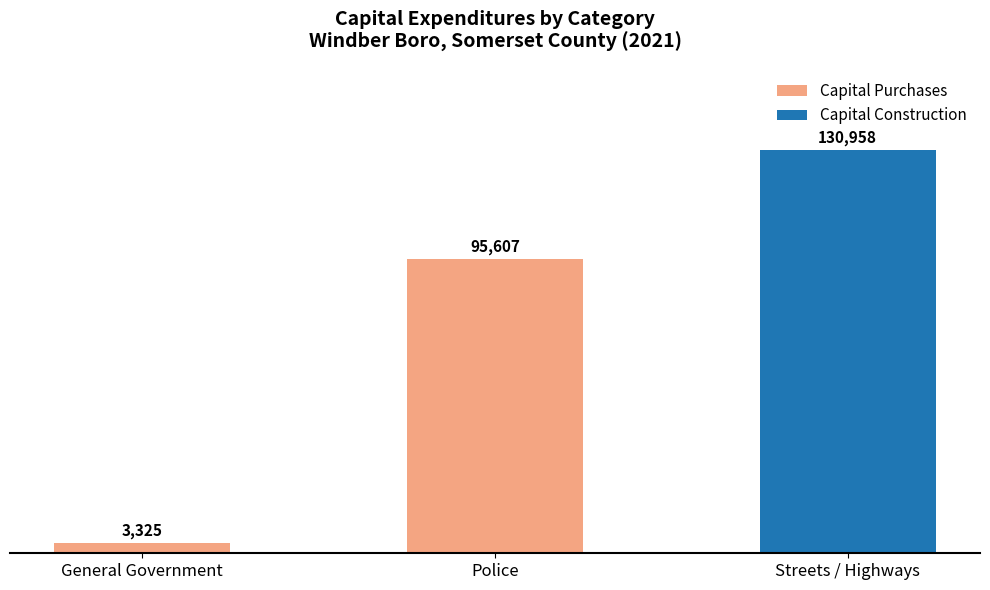

At which category is the sum across all series the highest?

Streets / Highways